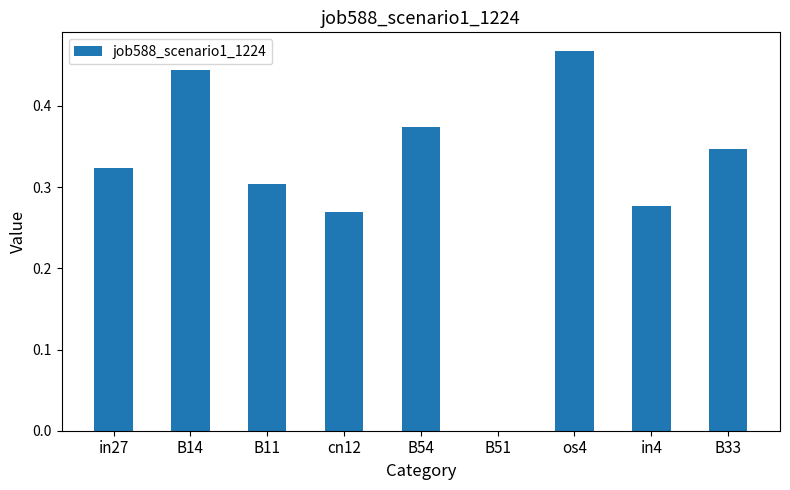

What is the change in value from B54 to B51?

-0.4